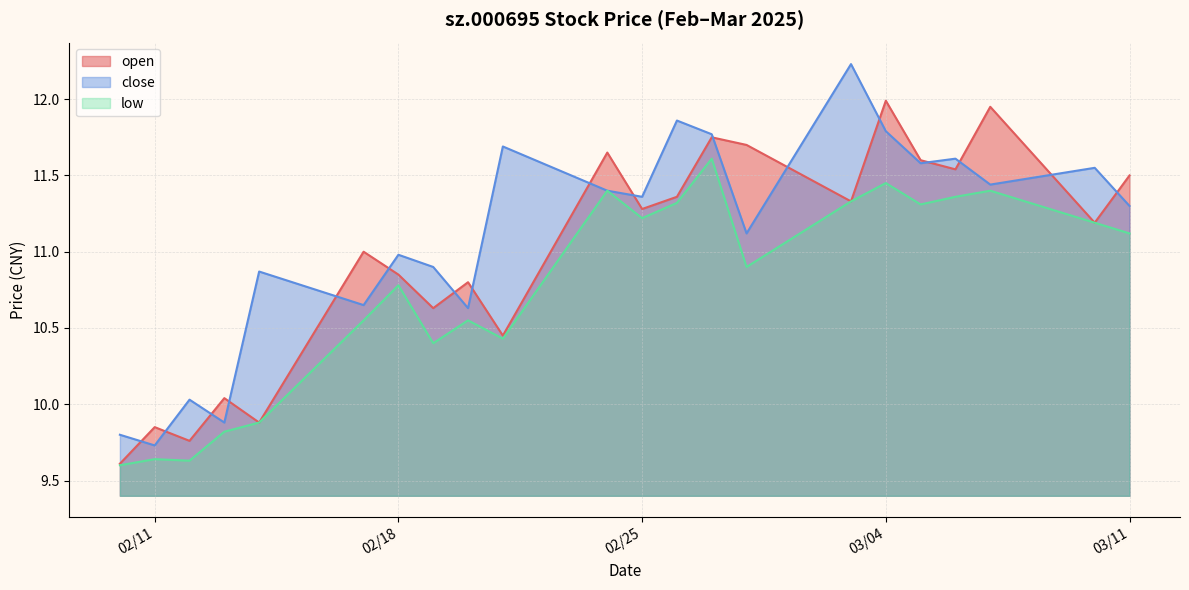

What is the label of the 17th point from the right?

2025-02-17